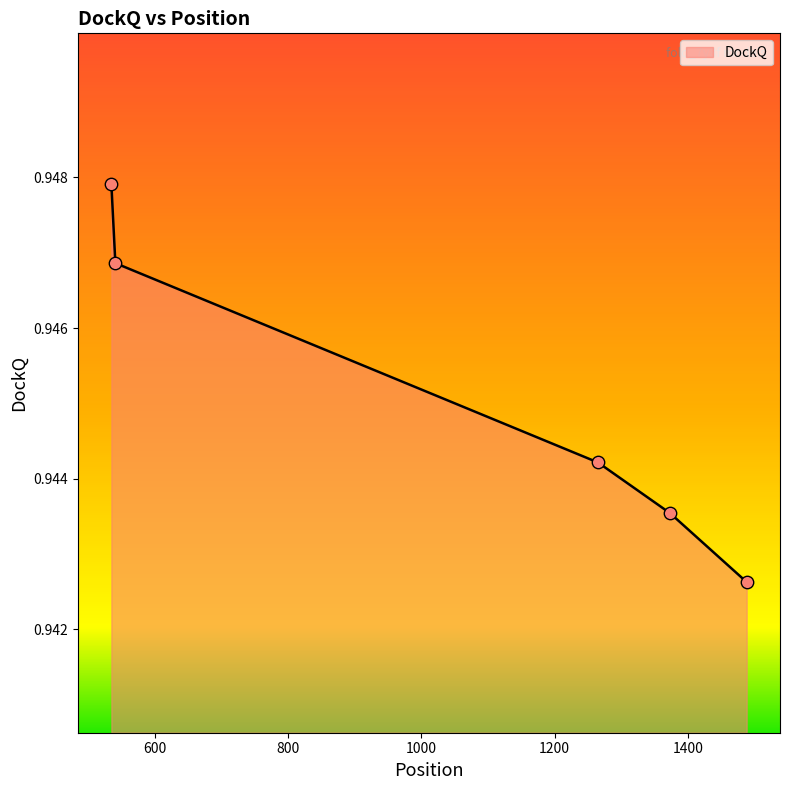

True or false: there are more than 1 points higher than both neighbors.

False